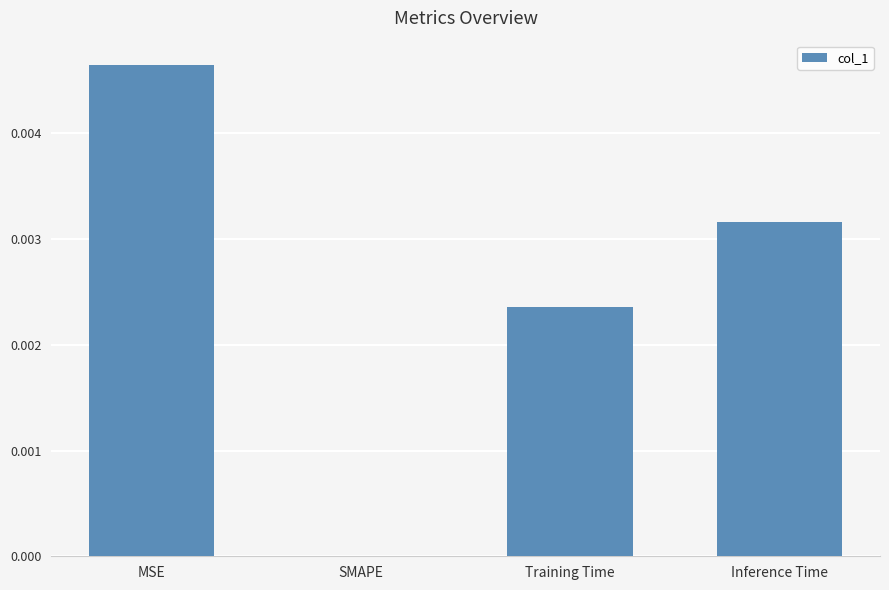

Count the values in the range 0 to 1.

4